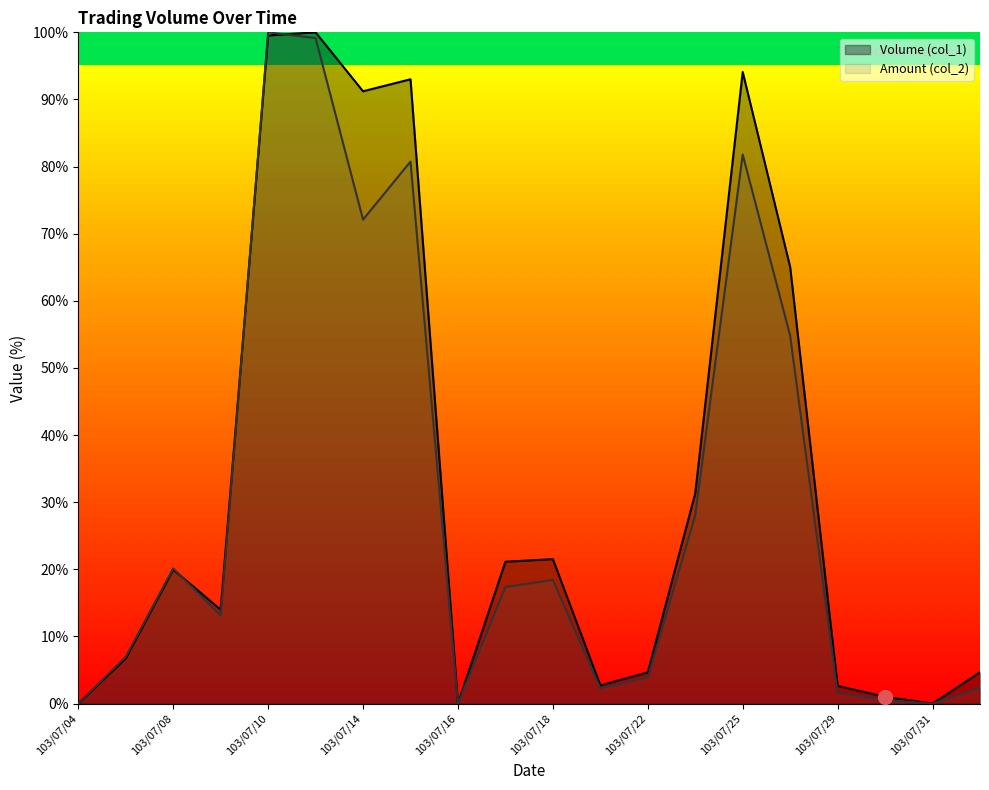

At which category is the sum across all series the highest?

103/07/10